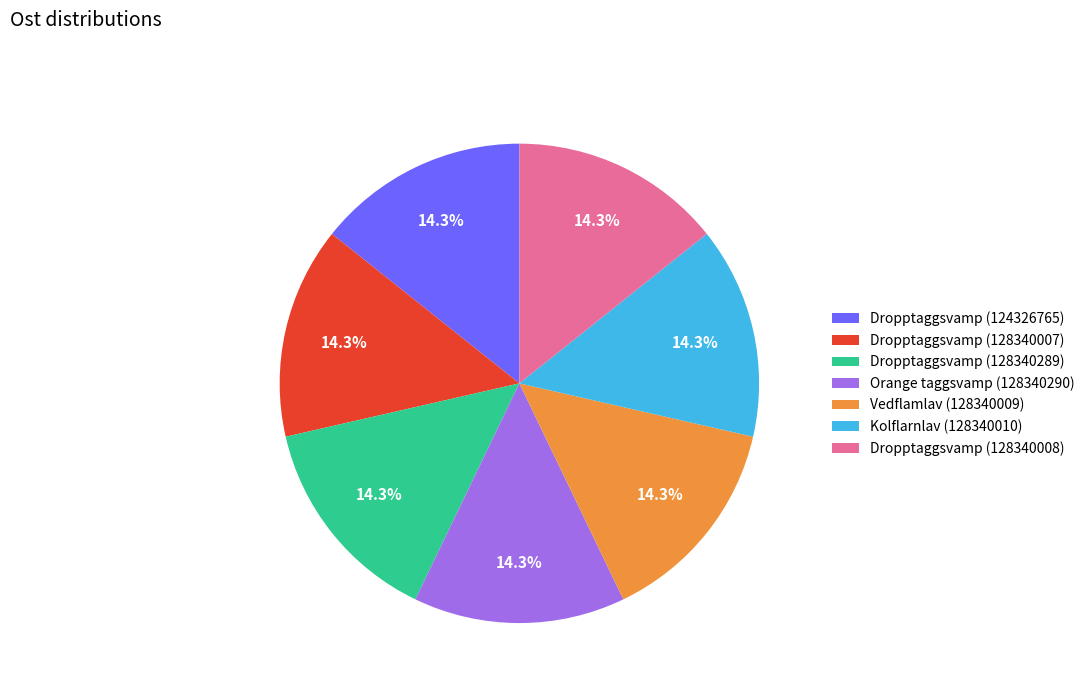

Is there any slice that represents more than half of the pie?

No